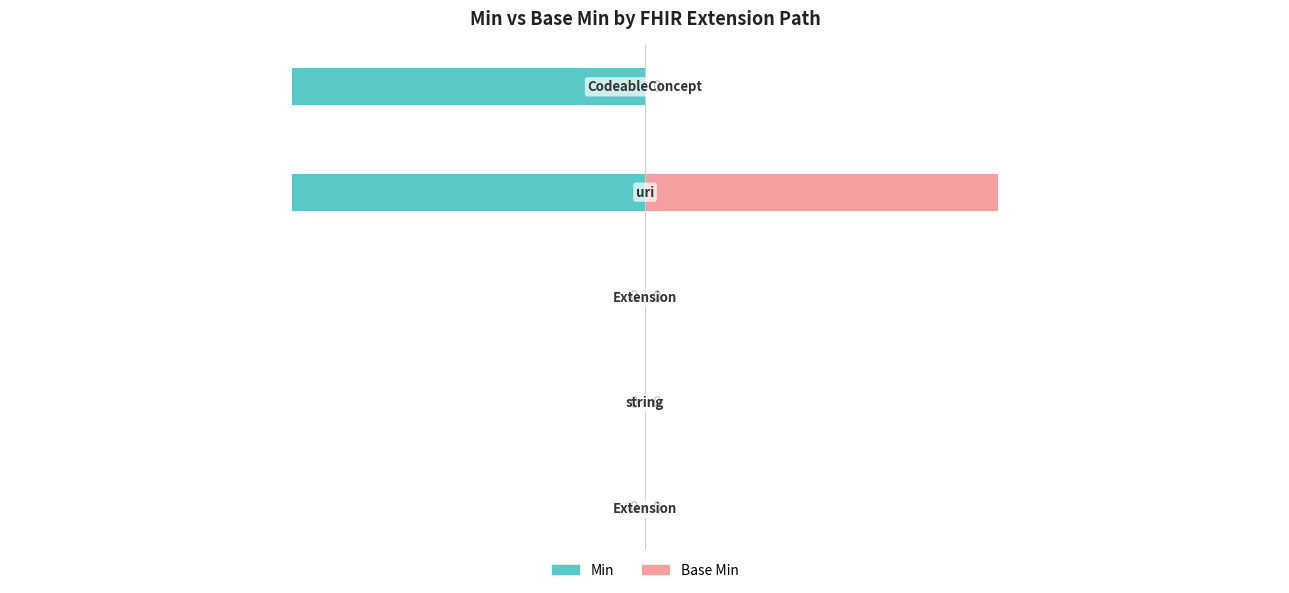

What are all the series names shown in the legend?

Min, Base Min